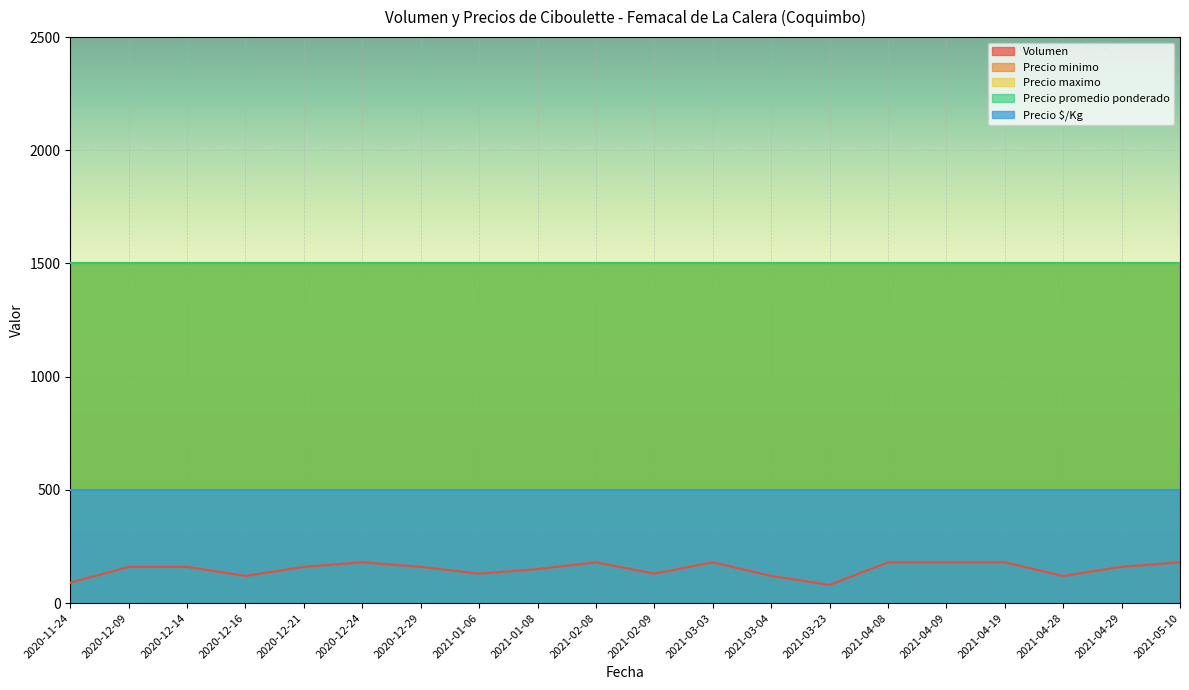

Which series changed the most between 2020-12-29 and 2021-03-23?

Volumen